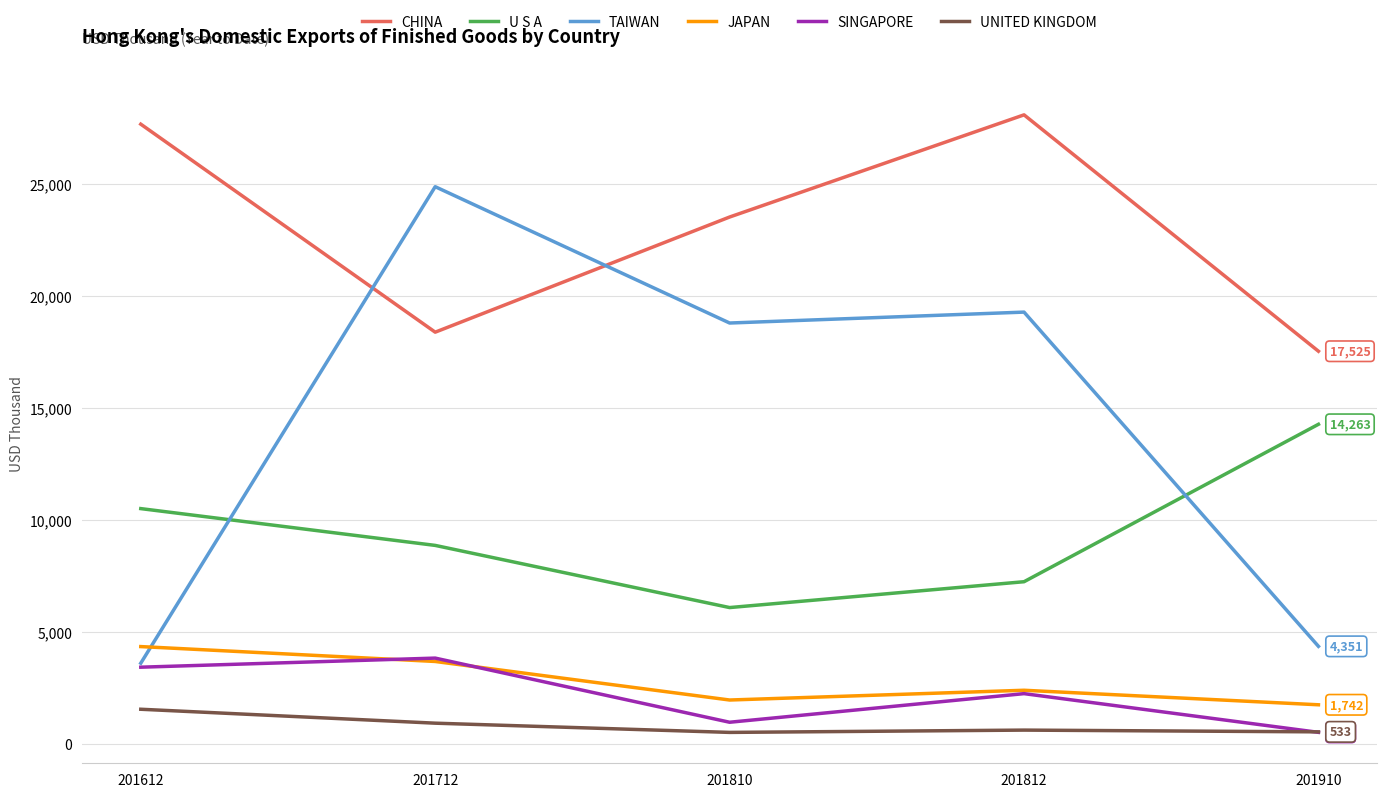

What is the total value across all series at 201910?

38925.3